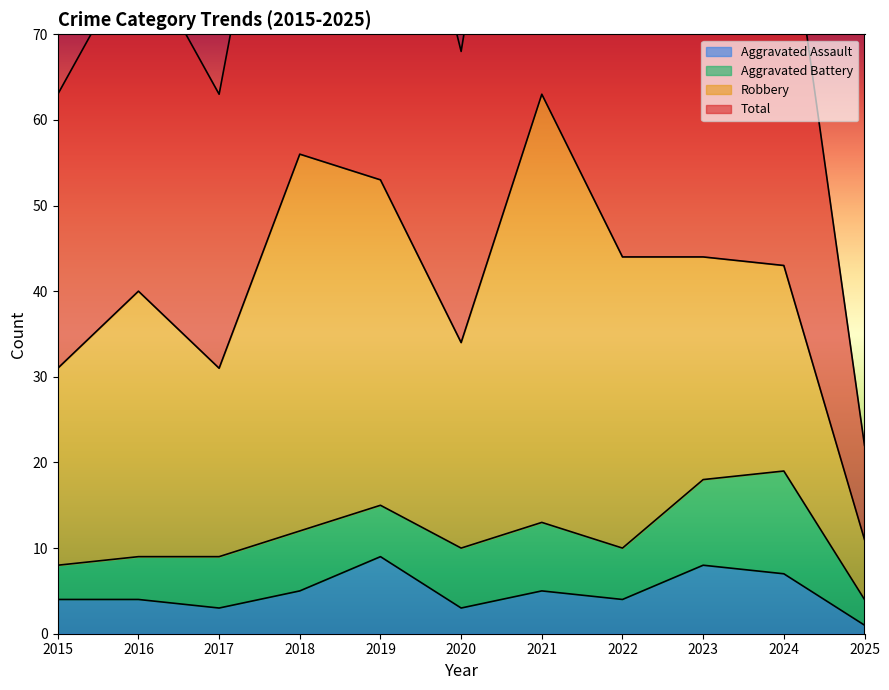

The Aggravated Assault series shows 5 at 2021. True or false?

True